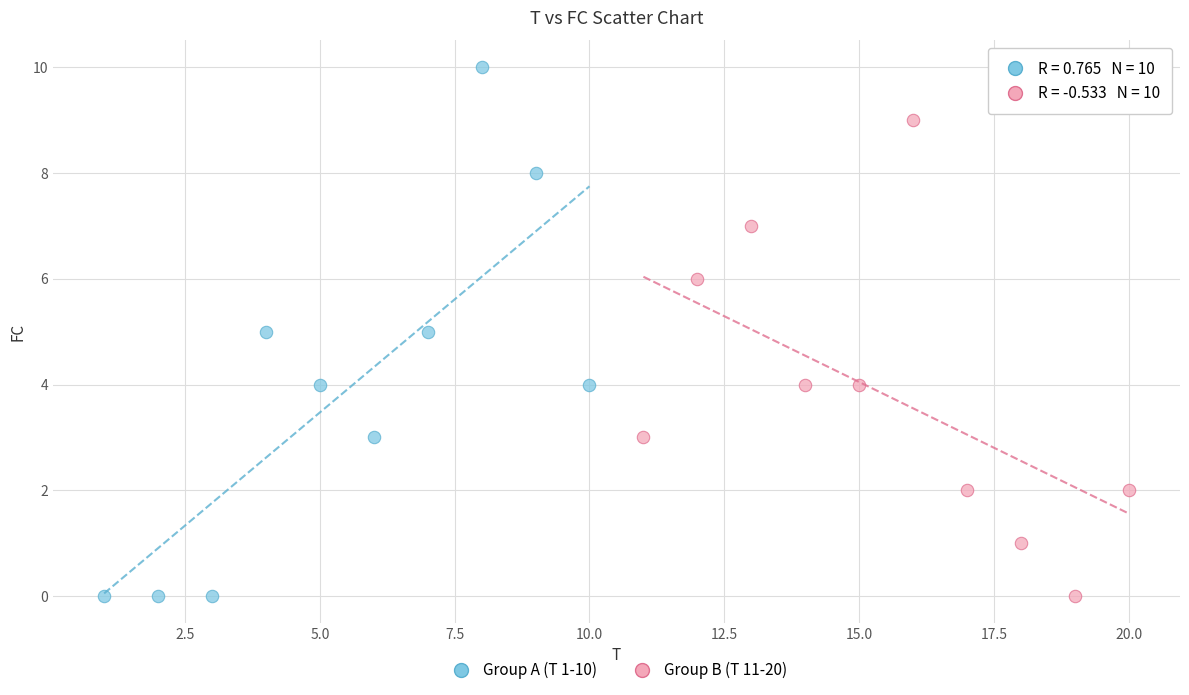

What are all the series names shown in the legend?

Group A (T 1-10), Group B (T 11-20)